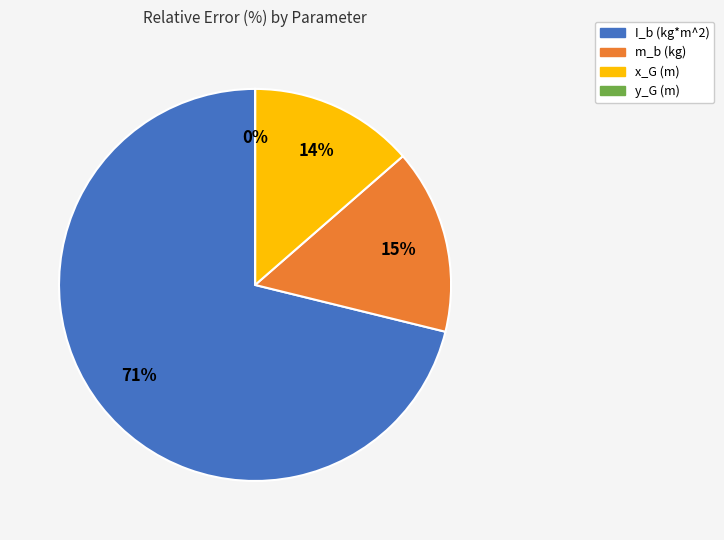

What percentage is the x_G (m) slice, to the nearest percent?

14%